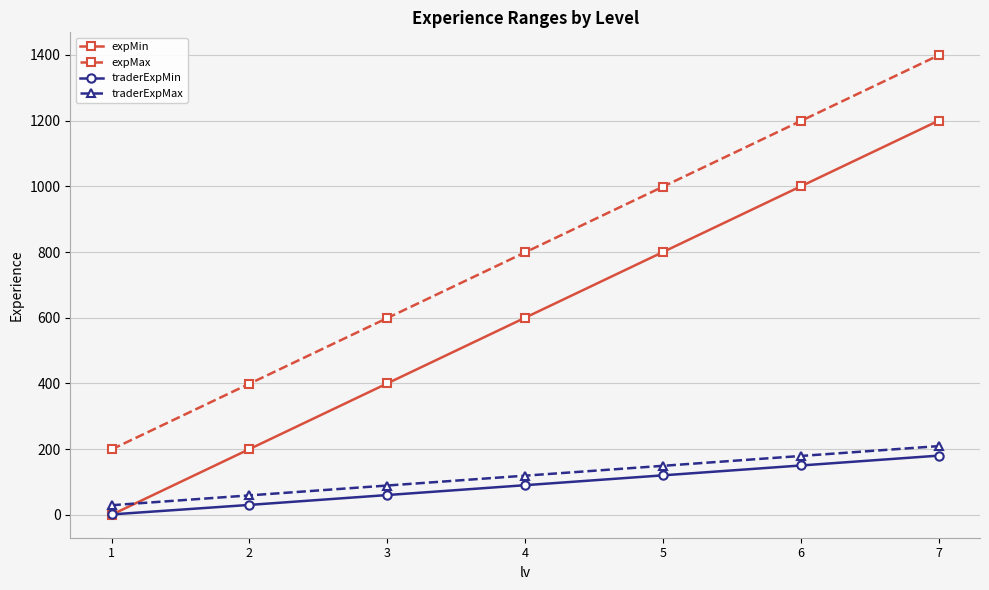

What is the difference between the maximum and minimum values in the expMin series?

1200